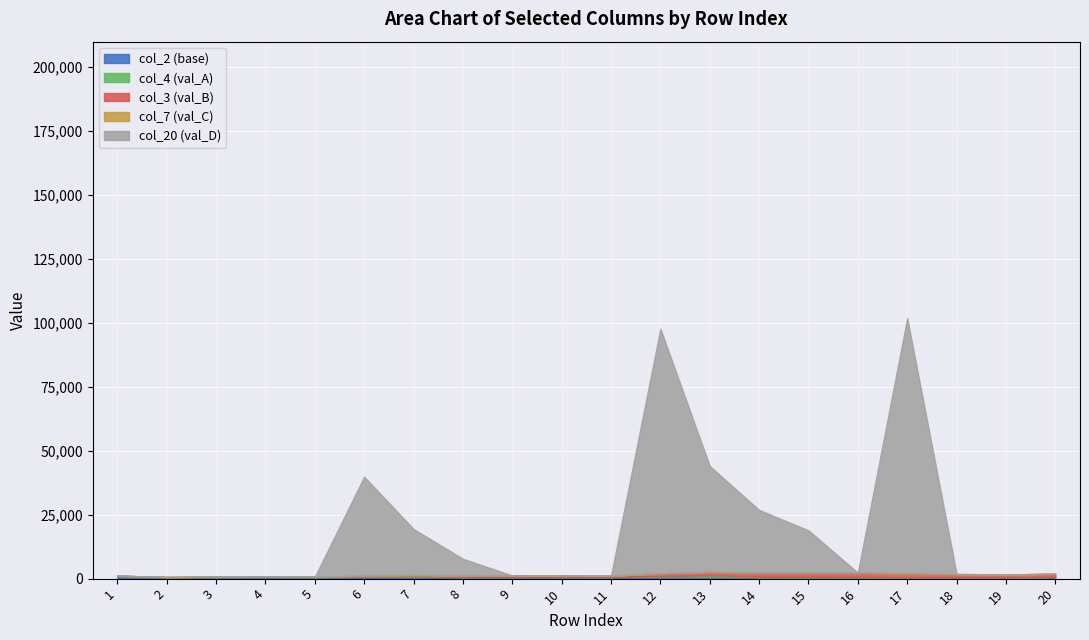

Between which two adjacent categories do col_20 and col_7 first intersect?

11 and 12